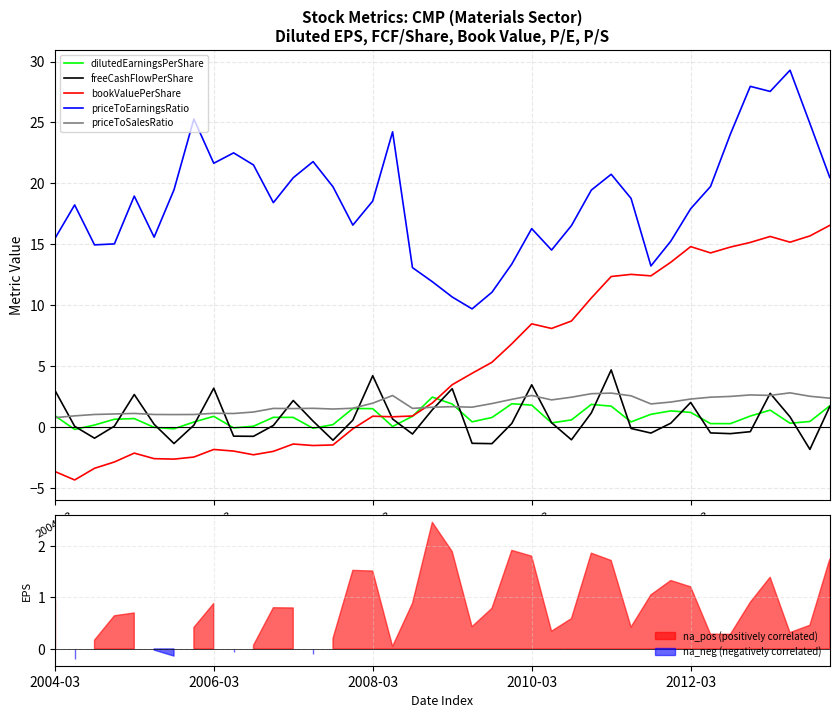

How many data points in priceToSalesRatio are less than 1?

2